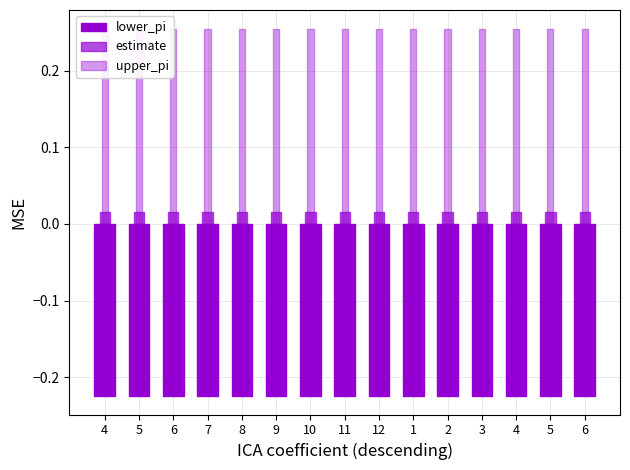

Which series changed the most between 3 and 4?

lower_pi